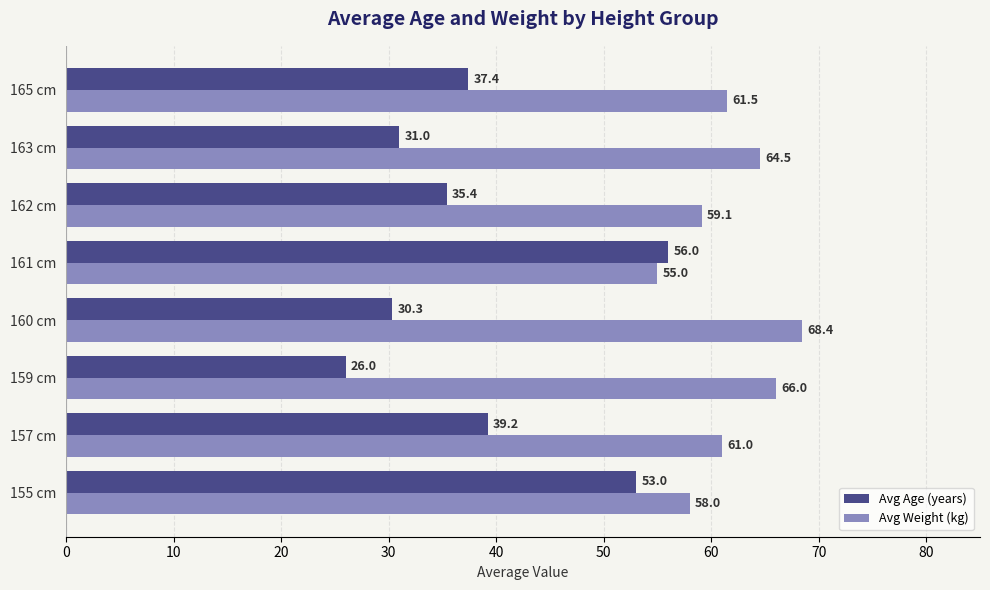

What is the sum of all Avg Age (years) values?

308.3